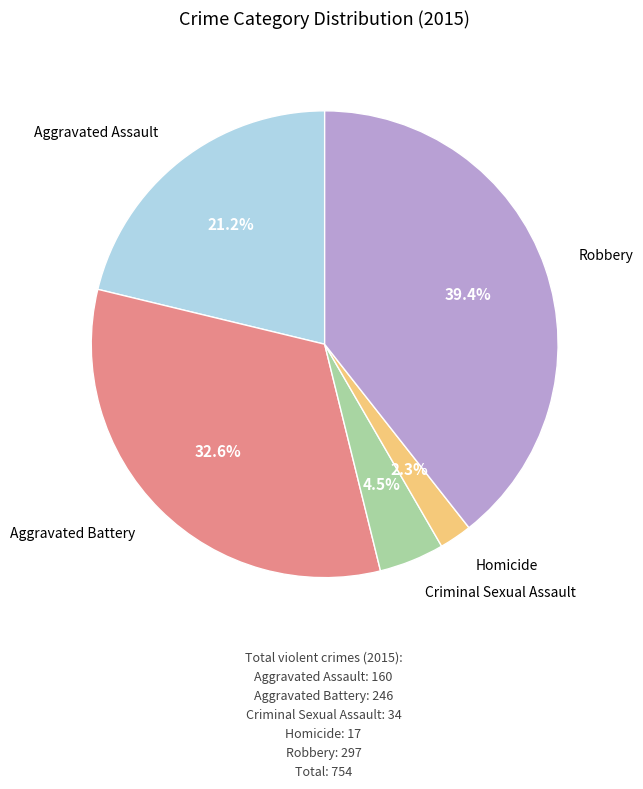

Does any single category account for the majority?

No